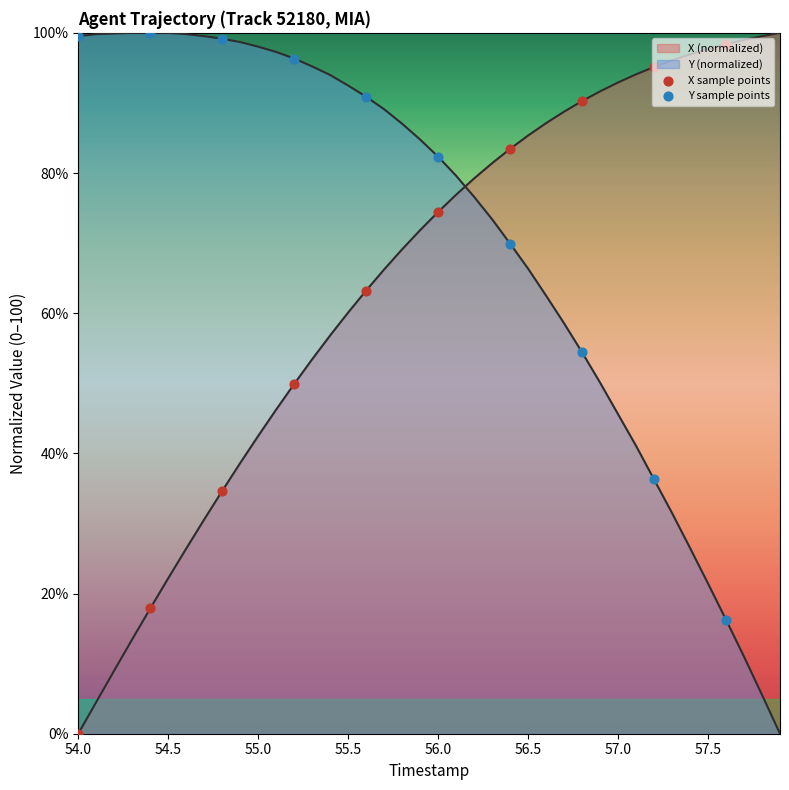

Which series has the largest Y range (max minus min)?

X sample points